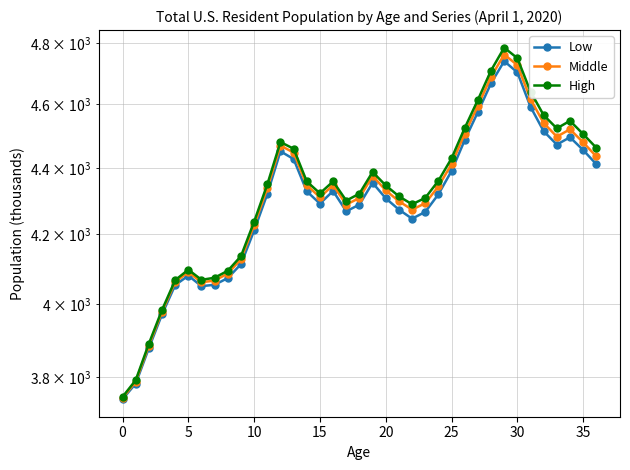

Reading left to right, transcribe all the data shown in this chart.

Low: 3742	3783	3878	3971	4053	4080	4050	4054	4073	4113	4211	4320	4451	4427	4328	4291	4329	4268	4288	4354	4307	4273	4246	4266	4319	4390	4486	4575	4668	4741	4704	4592	4514	4472	4495	4455	4411
Middle: 3745	3788	3885	3978	4062	4090	4061	4066	4086	4127	4227	4337	4469	4447	4347	4310	4347	4288	4308	4375	4331	4298	4273	4292	4343	4411	4506	4595	4689	4763	4728	4617	4540	4497	4520	4479	4435
High: 3748	3792	3890	3983	4067	4097	4068	4074	4094	4136	4237	4349	4480	4459	4358	4322	4358	4300	4321	4387	4346	4313	4289	4308	4360	4429	4524	4614	4710	4786	4751	4641	4565	4523	4547	4505	4462